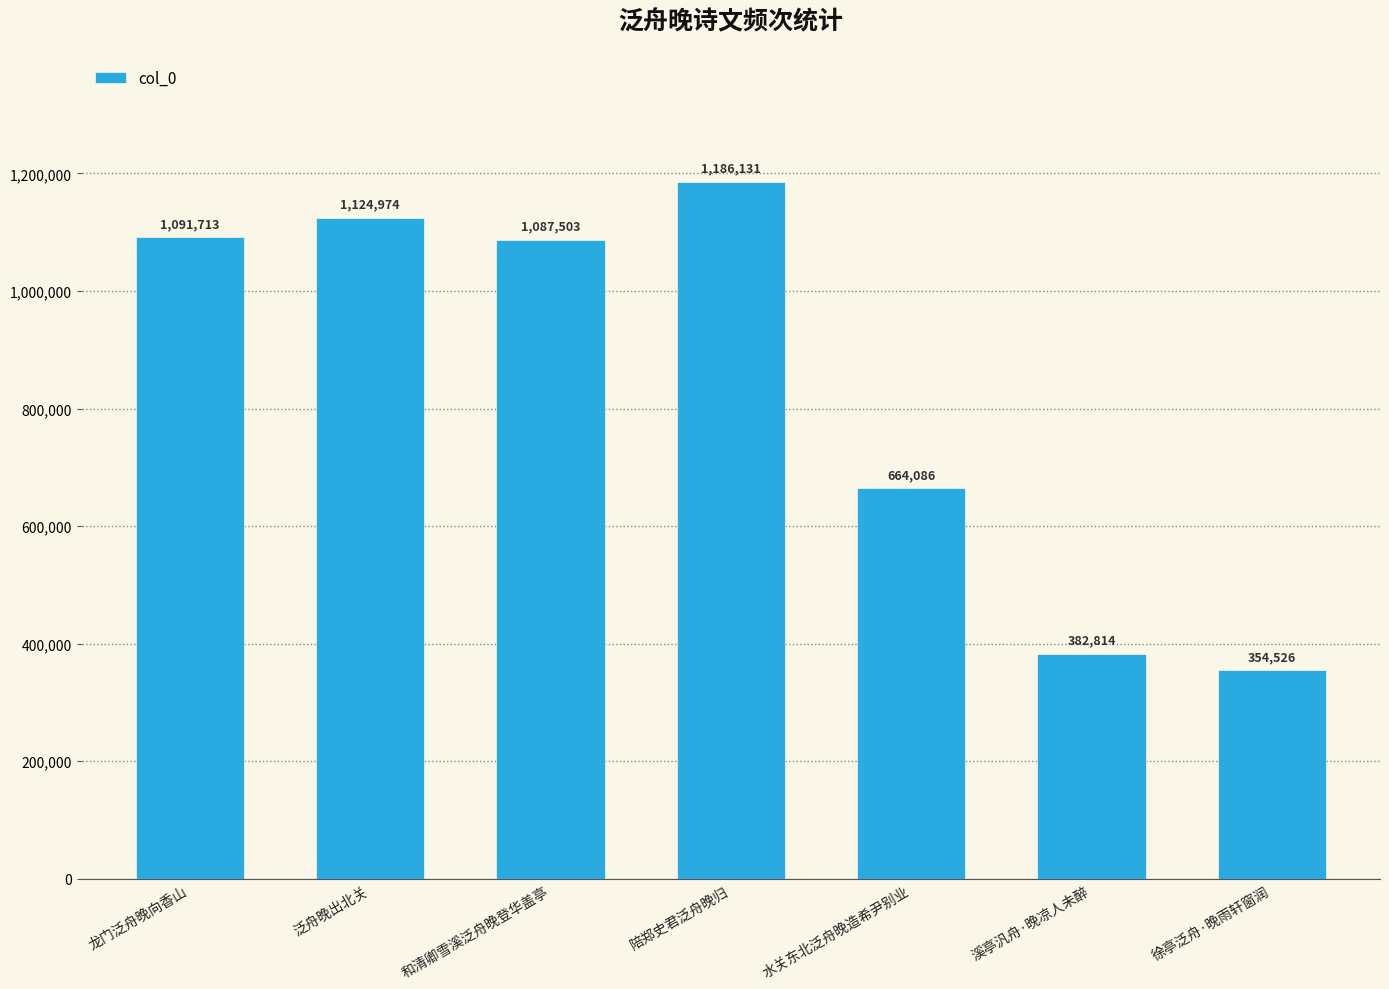

Which label corresponds to the smallest value in the chart?

徐亭泛舟·晚雨轩窗润